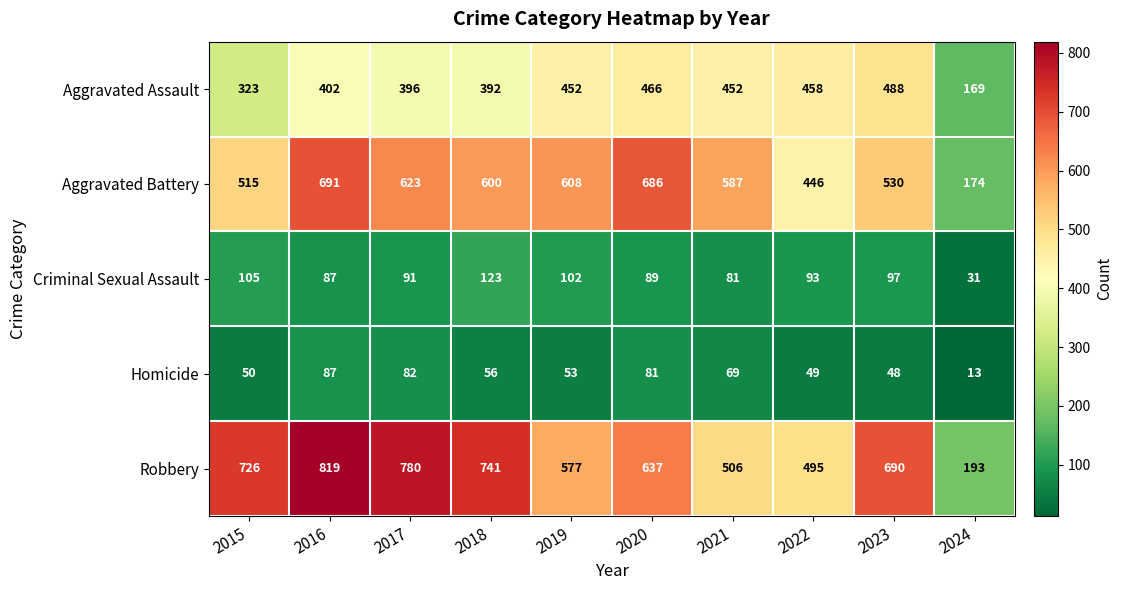

Which series has the widest spread of values?

Robbery